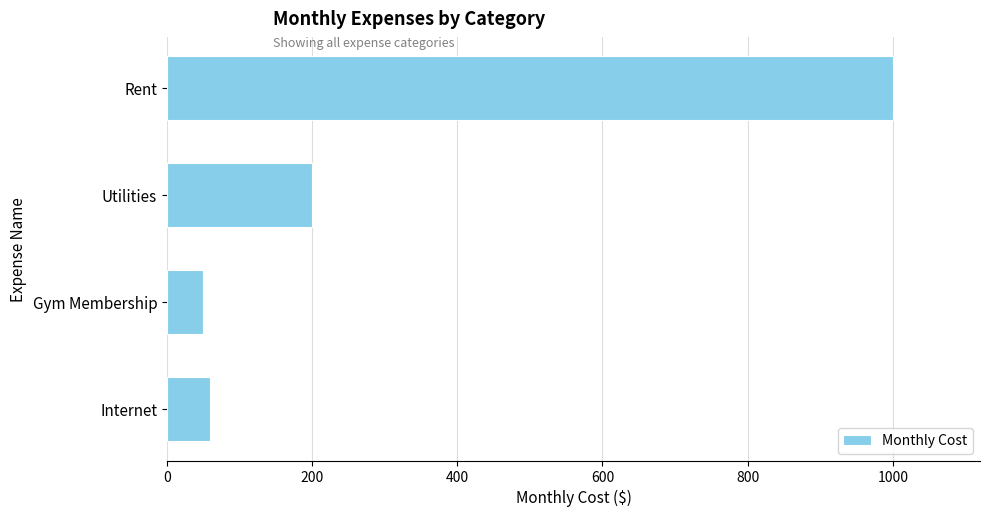

What is the minimum value shown in the chart?

50